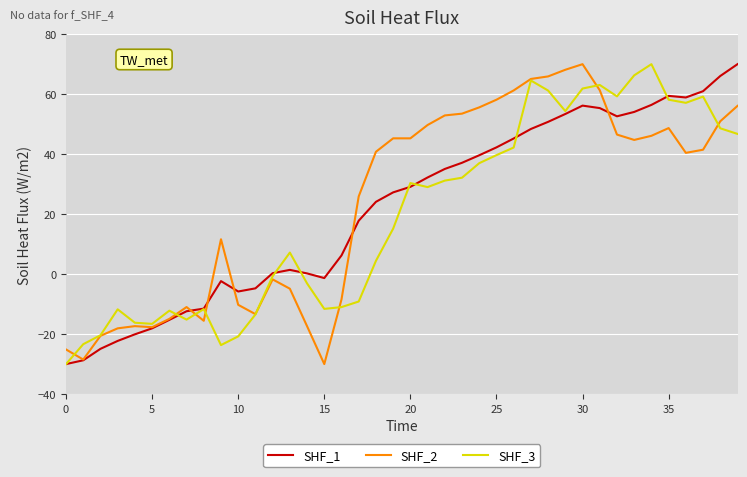

What is the maximum value for SHF_3?

70.0